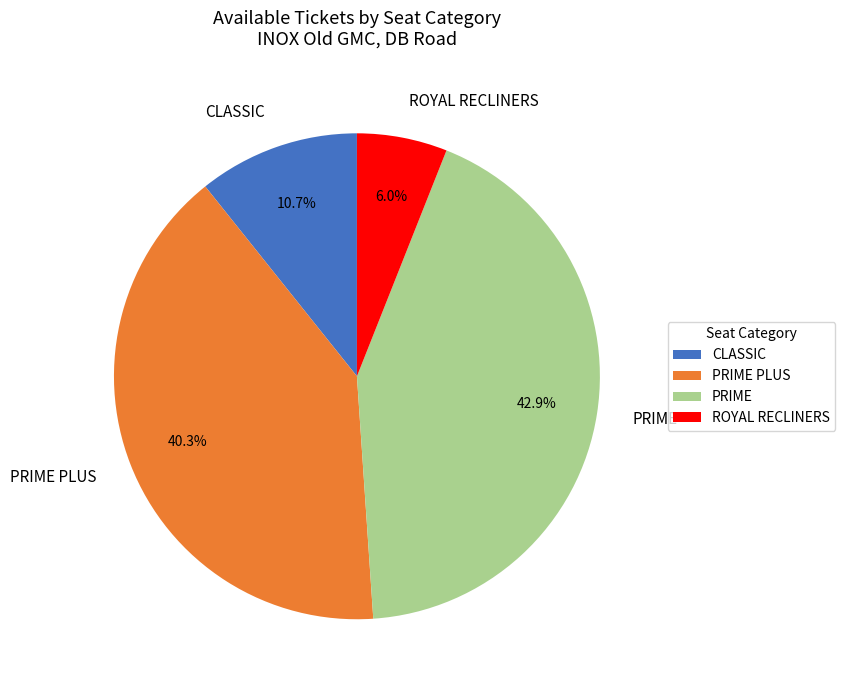

What is the largest slice in the pie chart?

PRIME